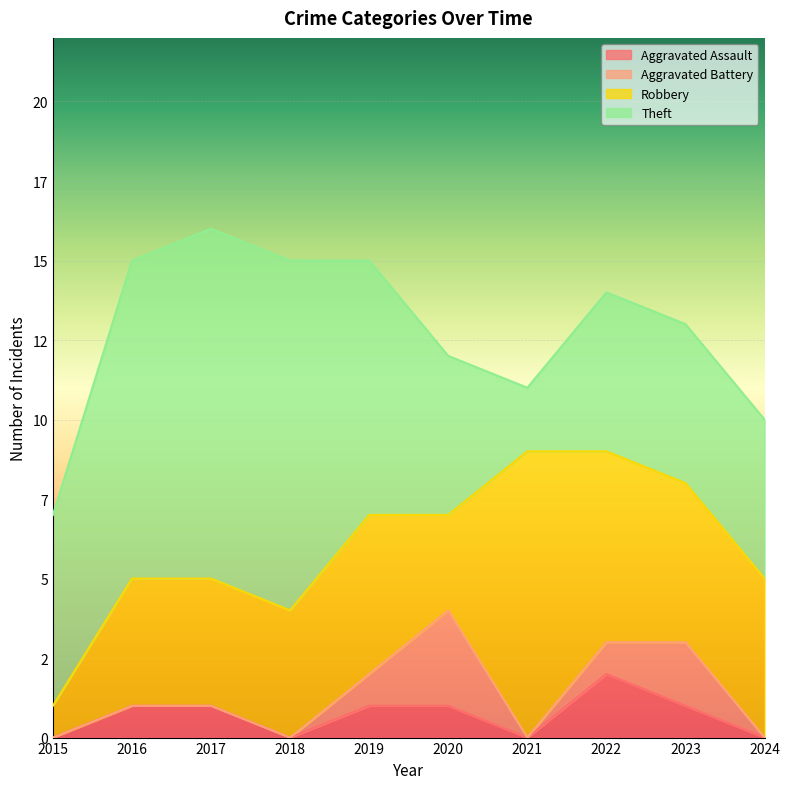

Reading right to left, what are all the values shown in this chart?

Aggravated Assault: 2024=0	2023=1	2022=2	2021=0	2020=1	2019=1	2018=0	2017=1	2016=1	2015=0
Aggravated Battery: 2024=0	2023=2	2022=1	2021=0	2020=3	2019=1	2018=0	2017=0	2016=0	2015=0
Robbery: 2024=5	2023=5	2022=6	2021=9	2020=3	2019=5	2018=4	2017=4	2016=4	2015=1
Theft: 2024=5	2023=5	2022=5	2021=2	2020=5	2019=8	2018=11	2017=11	2016=10	2015=6